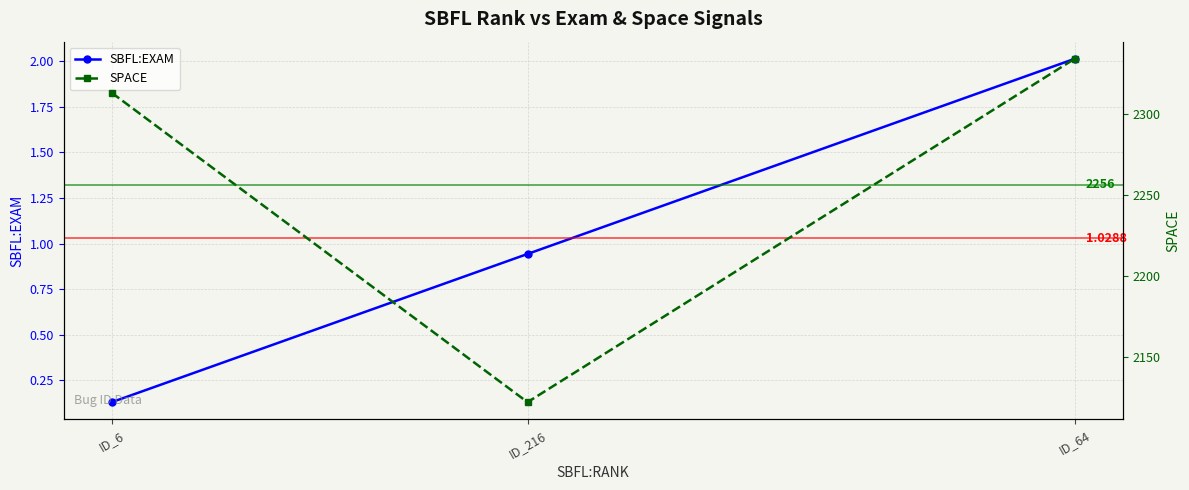

Reading right to left, list all the values displayed in this chart.

SBFL:EXAM: ID_64=2.0	ID_216=0.9	ID_6=0.1
SPACE: ID_64=2334.0	ID_216=2122.0	ID_6=2313.0